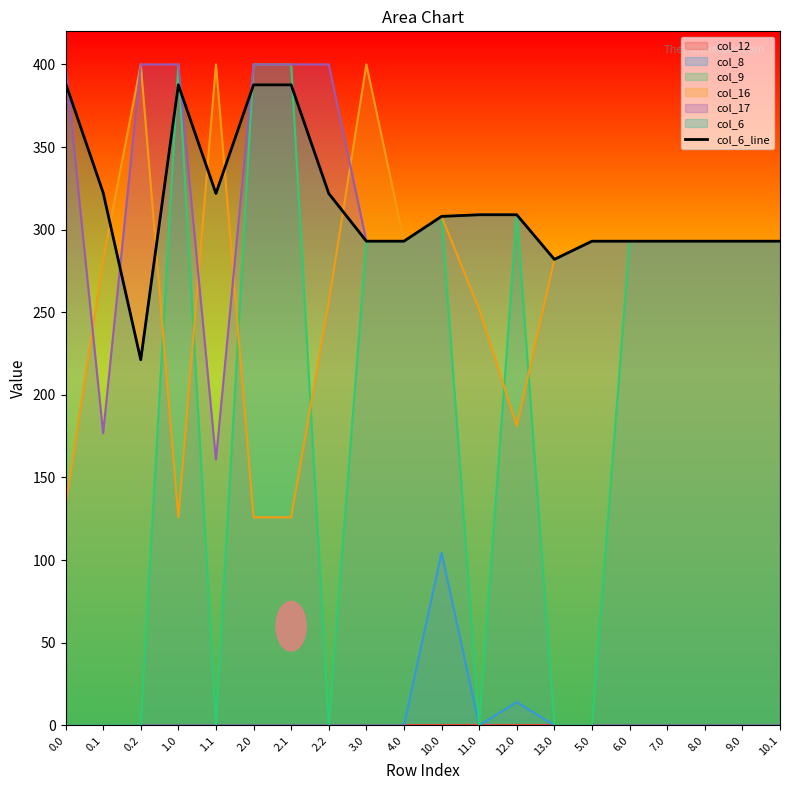

What is the sum of the values at 2.1 and 8.0?

680.6